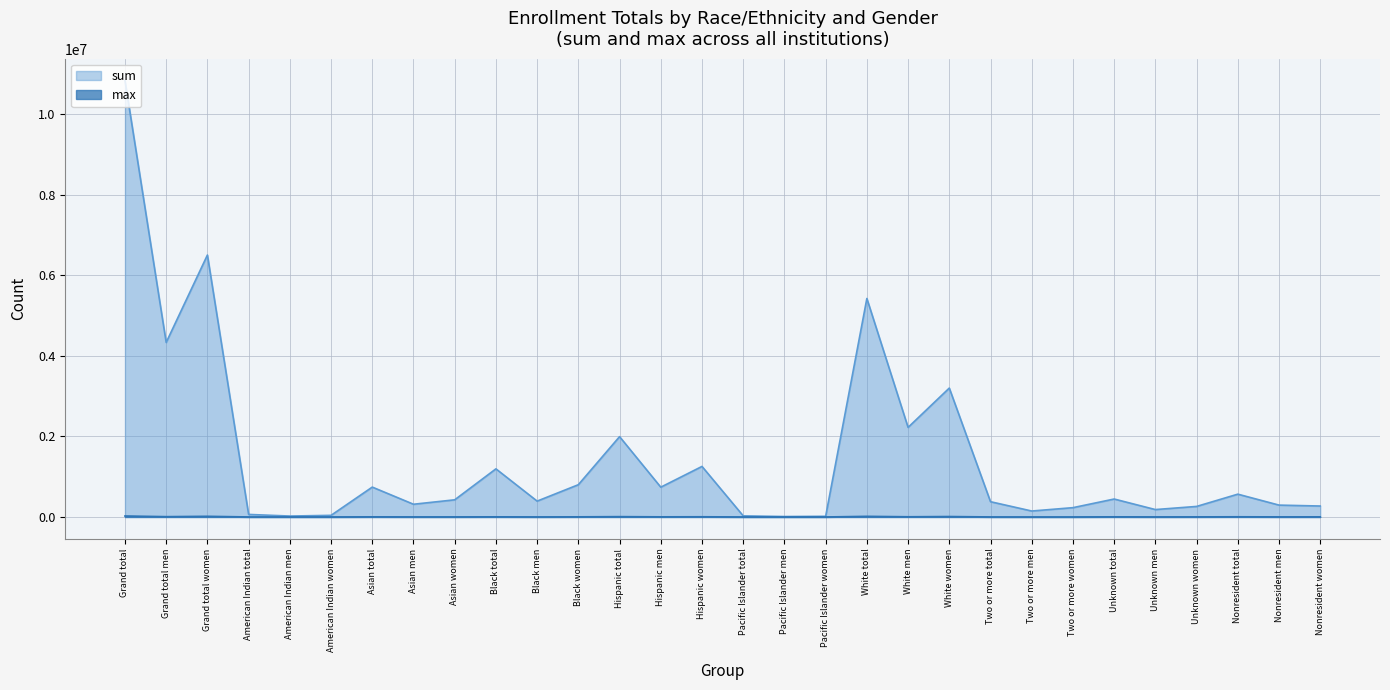

Between Hispanic men and Two or more men, which is larger?

Hispanic men